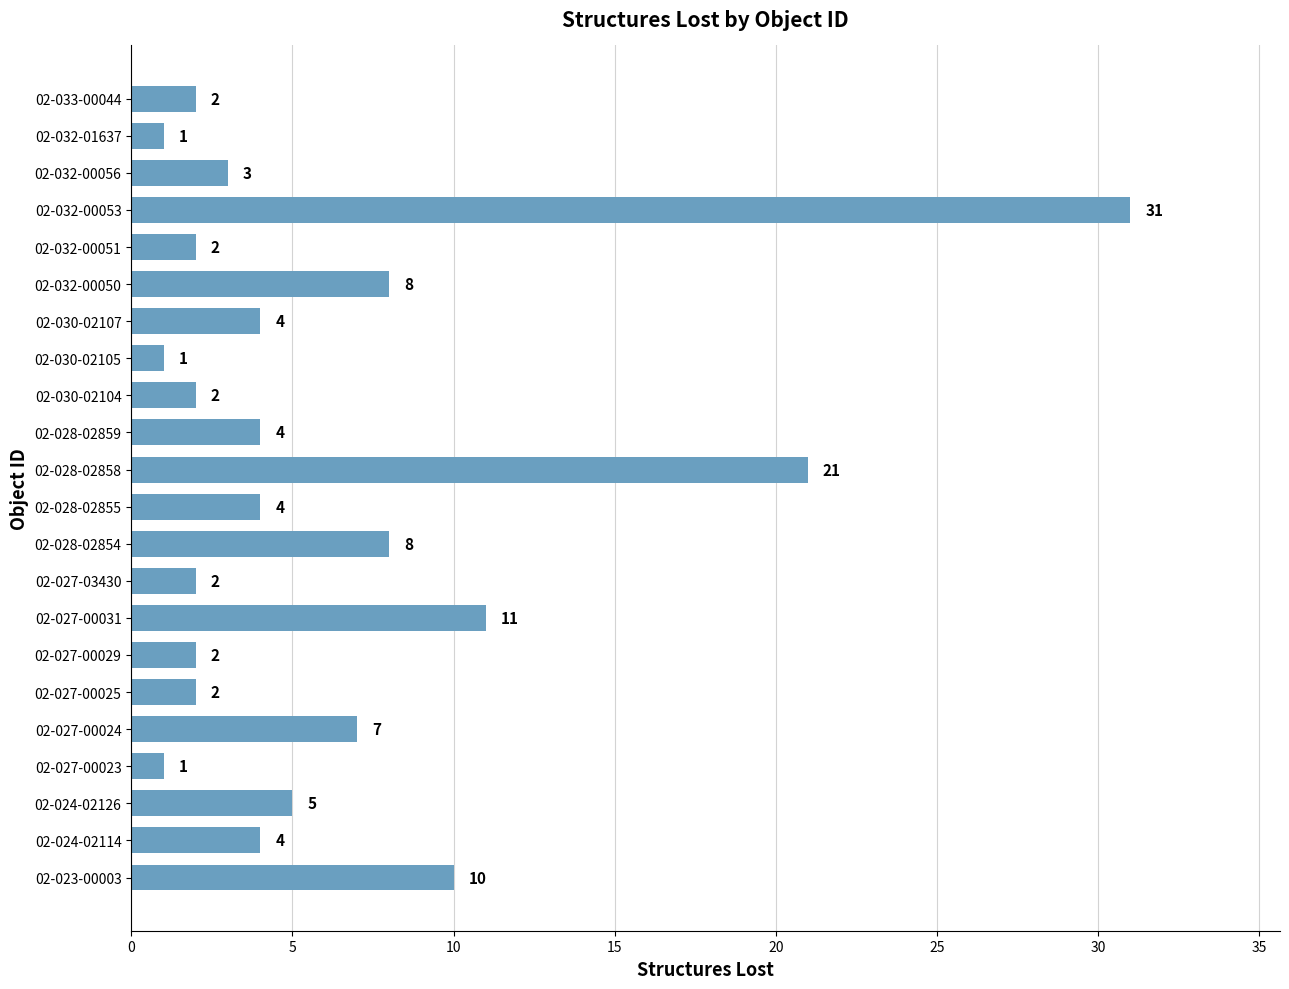

How many bars are there in total?

22